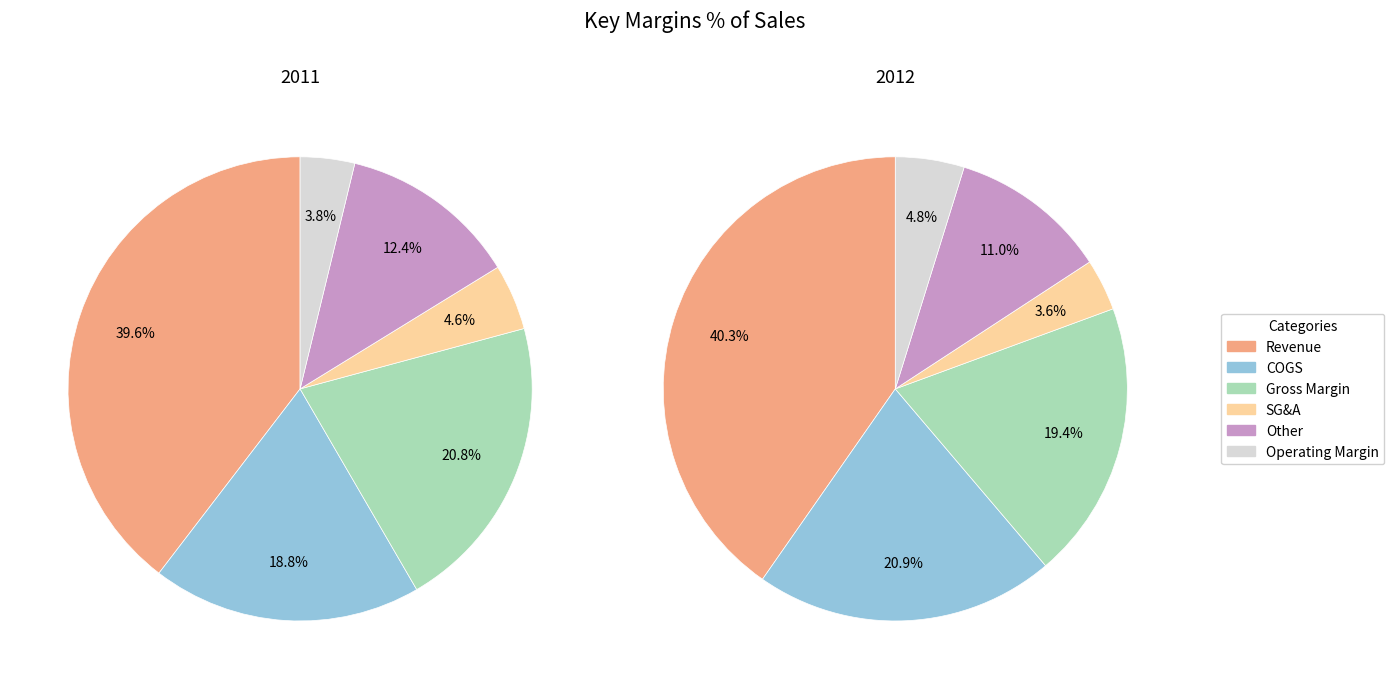

Does Revenue account for over 50% of the chart?

No